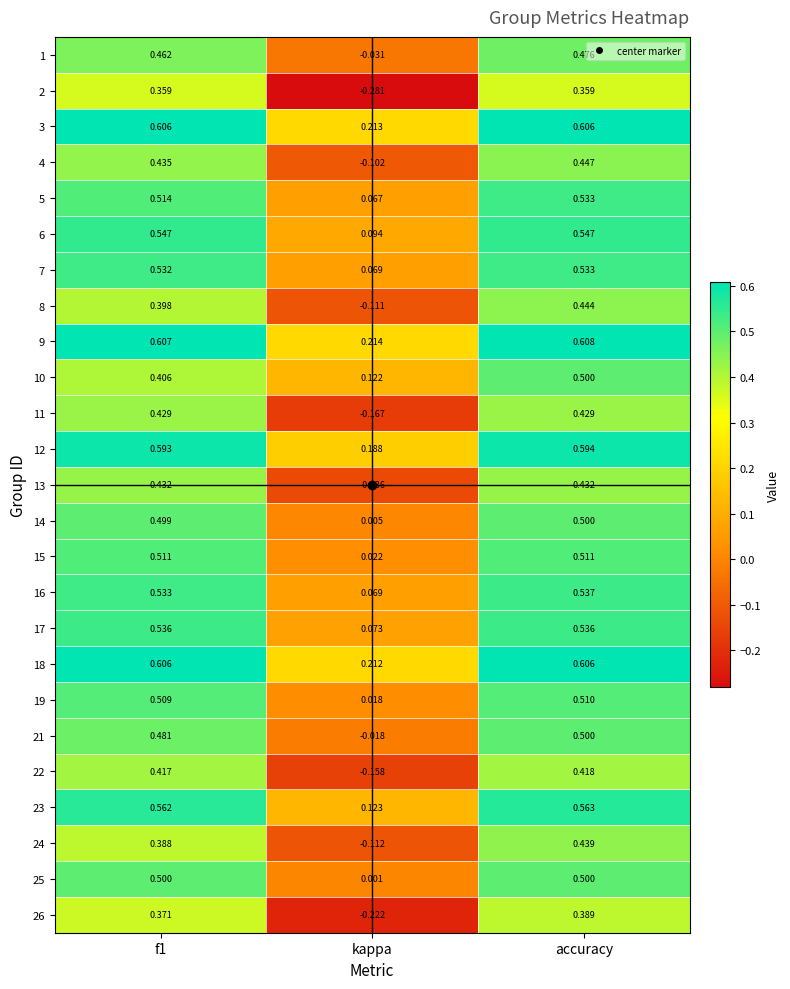

Which category has the highest value in the 22 series?

accuracy